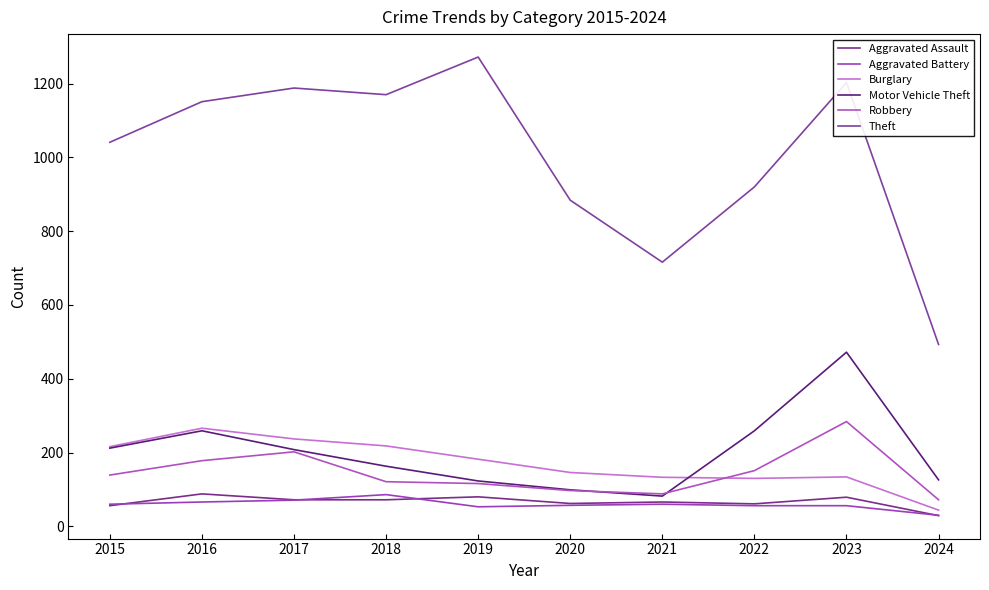

Count the number of categories in the chart.

10